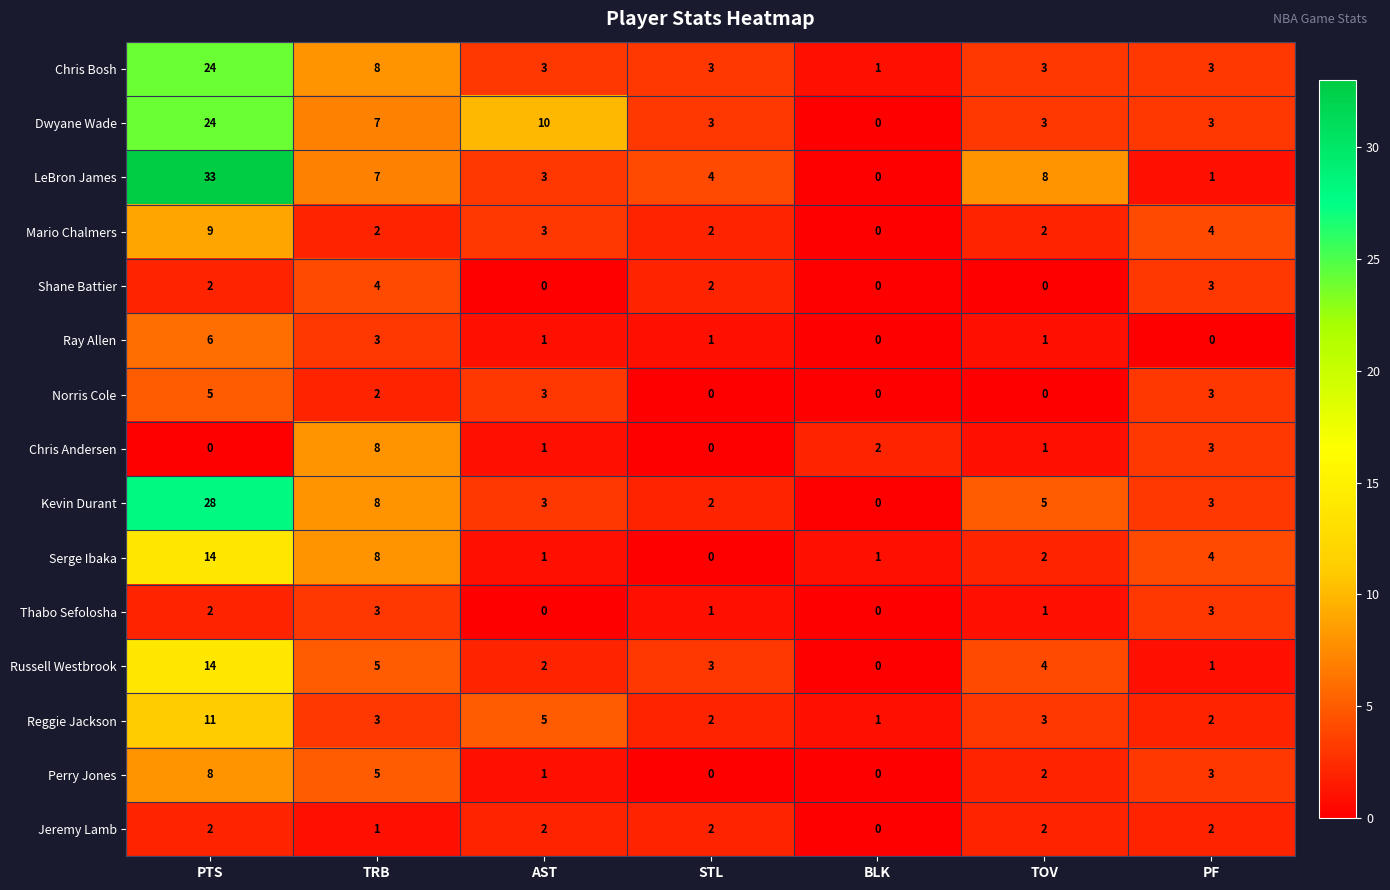

The Mario Chalmers series shows 13 at PTS. True or false?

False